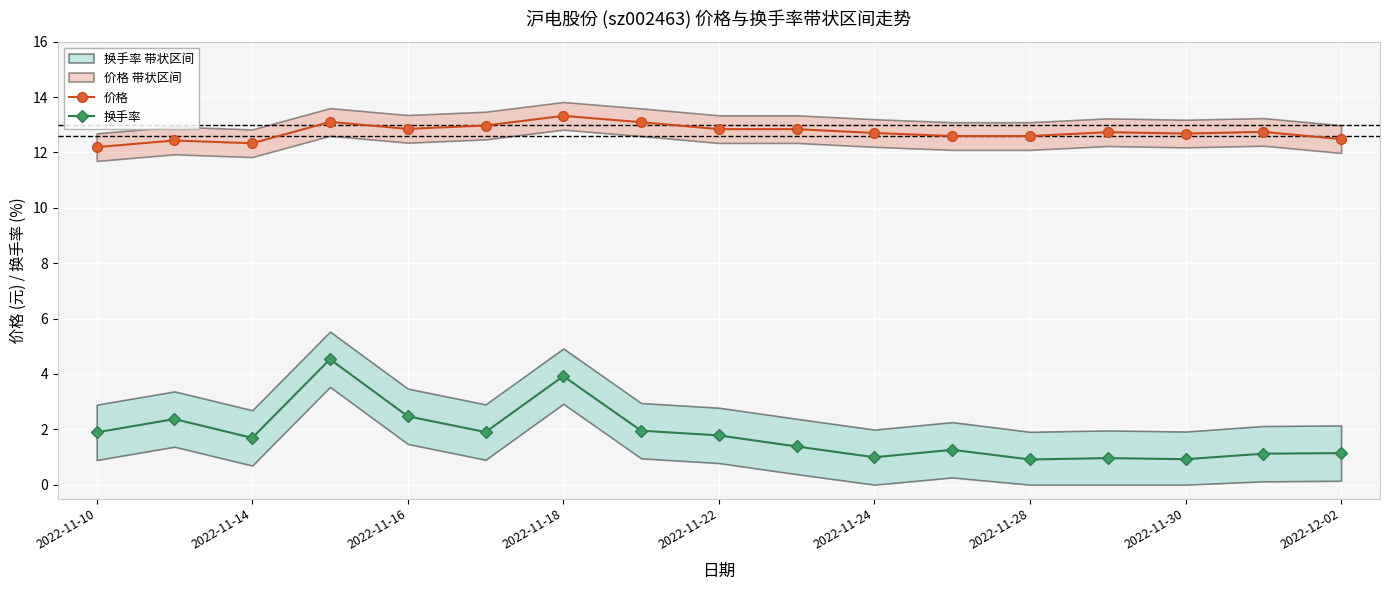

List the series in order of their peak value, lowest first.

换手率, 价格